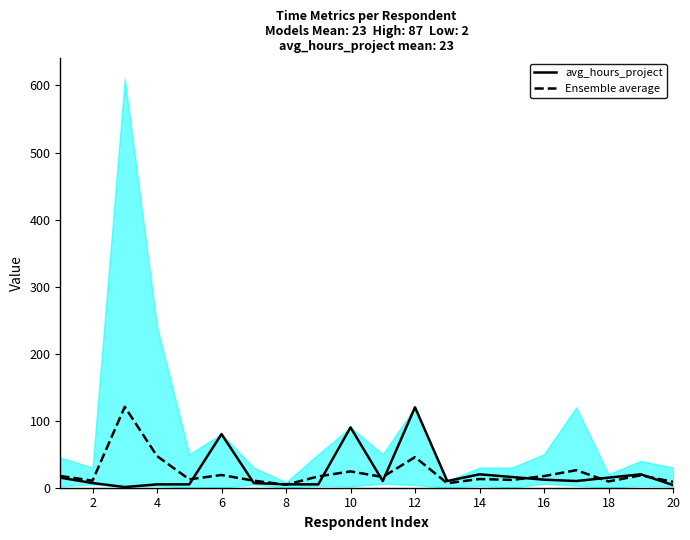

How many times do avg_hours_project and Ensemble average cross each other?

10